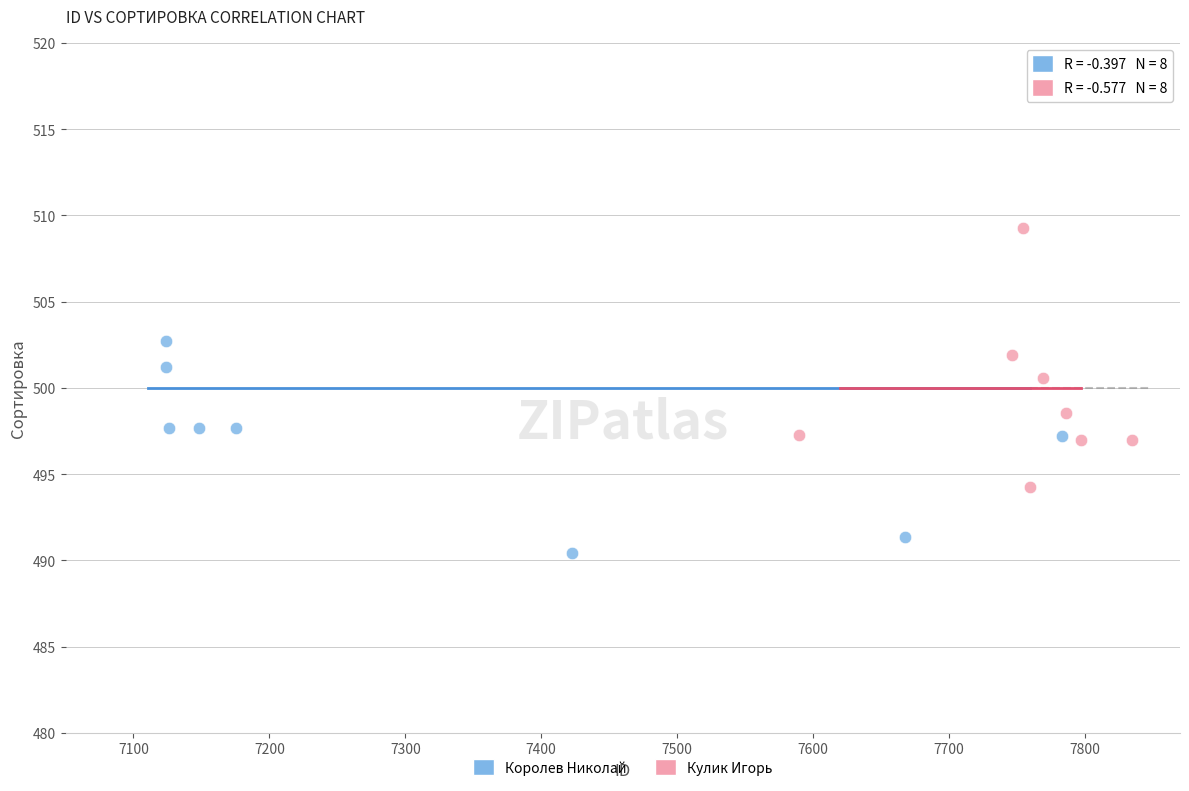

Which series contains the highest Y value?

Кулик Игорь